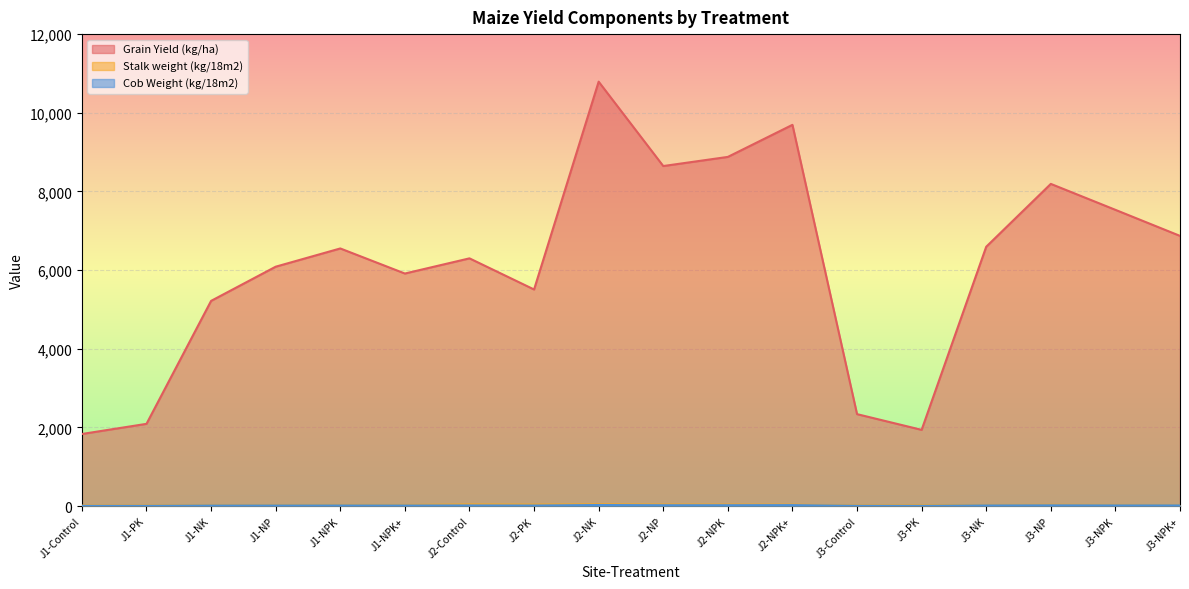

Which category has the highest value across all series?

J2-NK